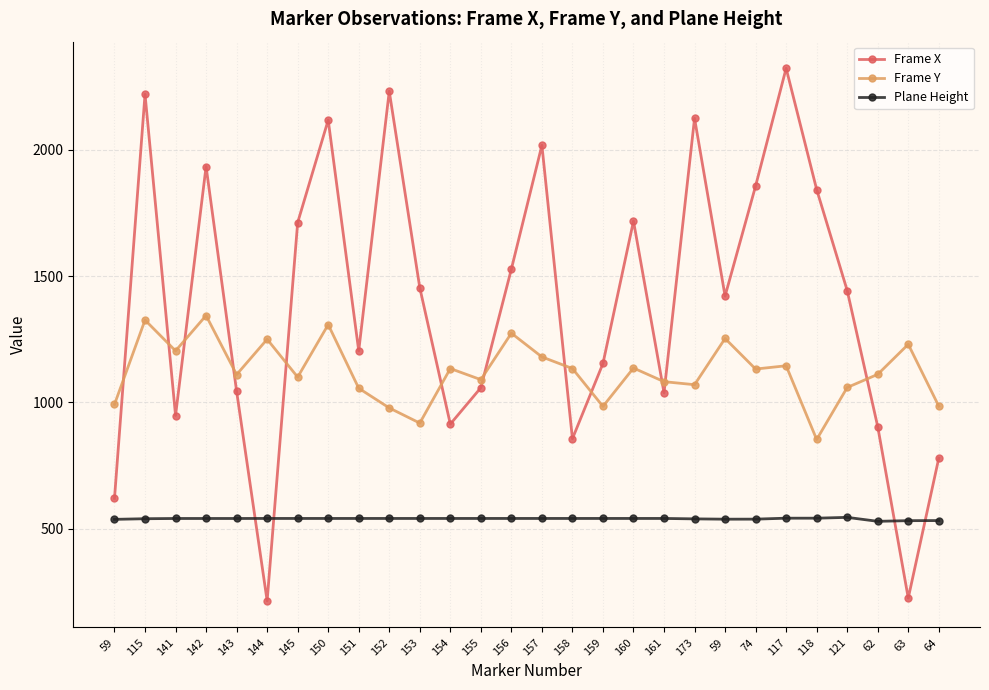

Rank the series by their average value, from lowest to highest.

Plane Height, Frame Y, Frame X